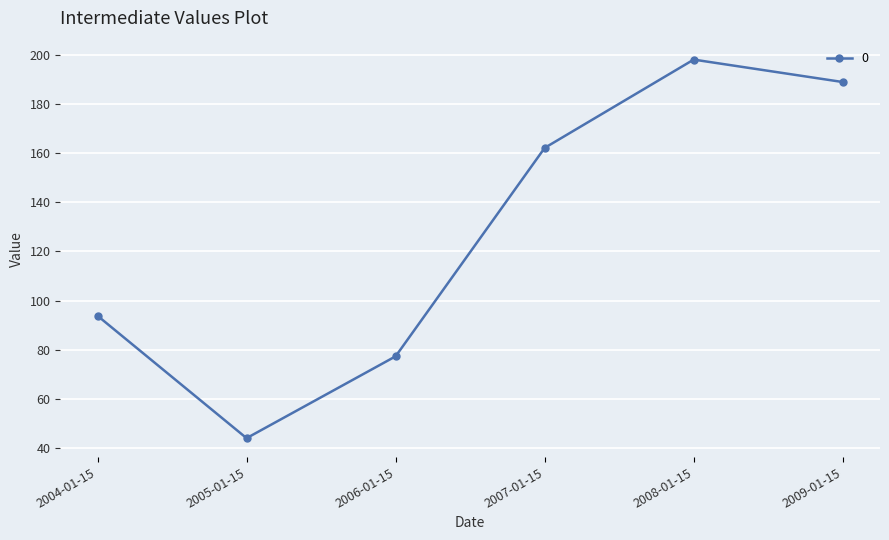

Count the number of data series in this chart.

1